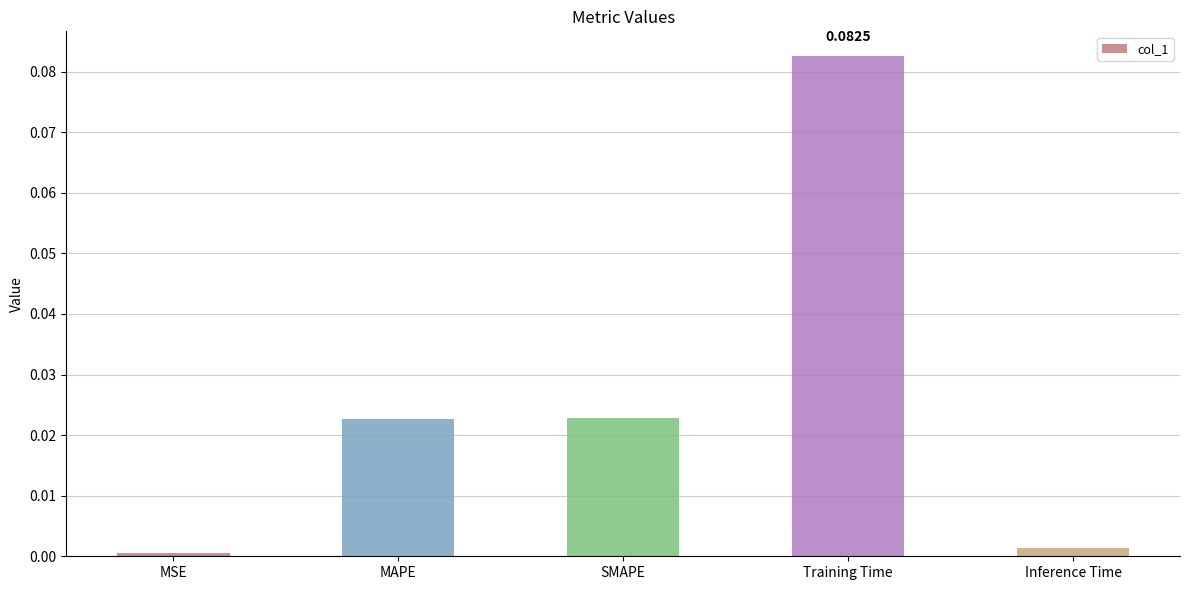

True or false: the data shows 0.0 at Inference Time.

True